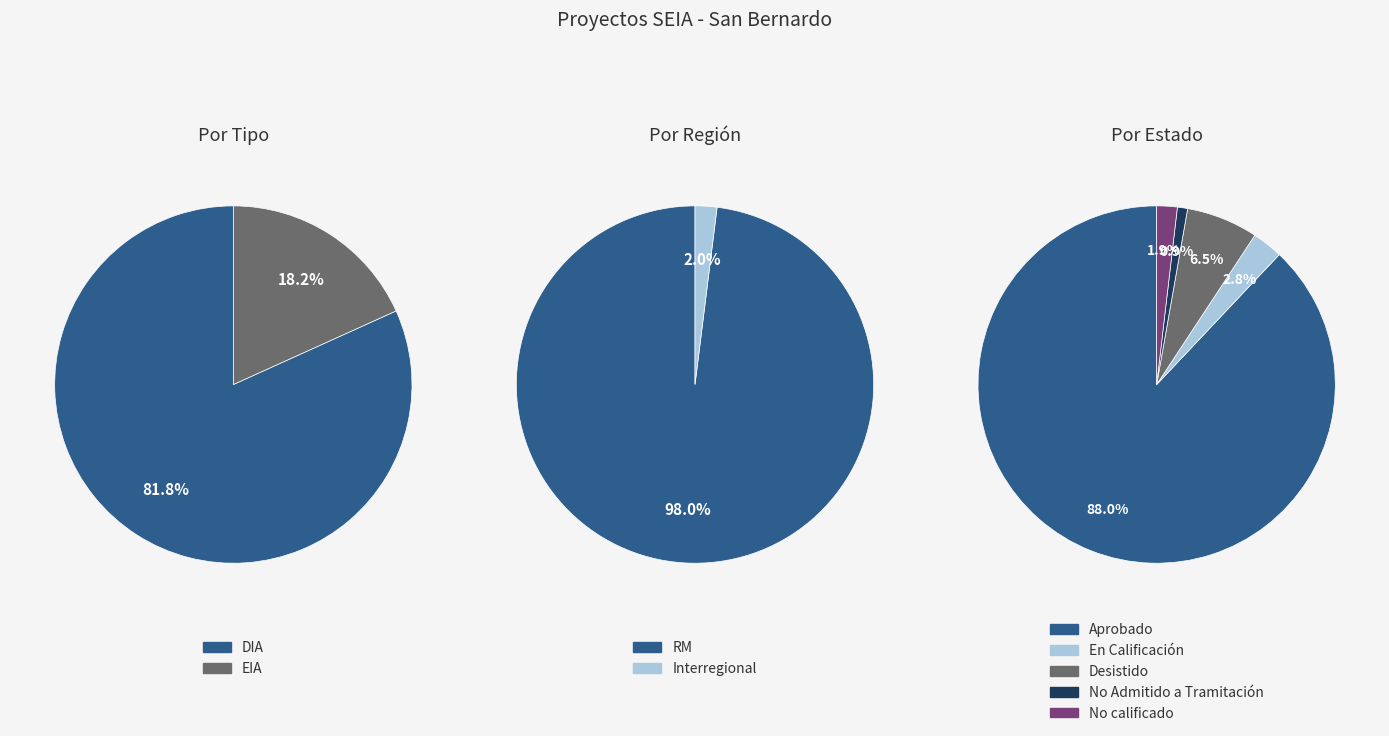

How many slices are in this pie chart?

5